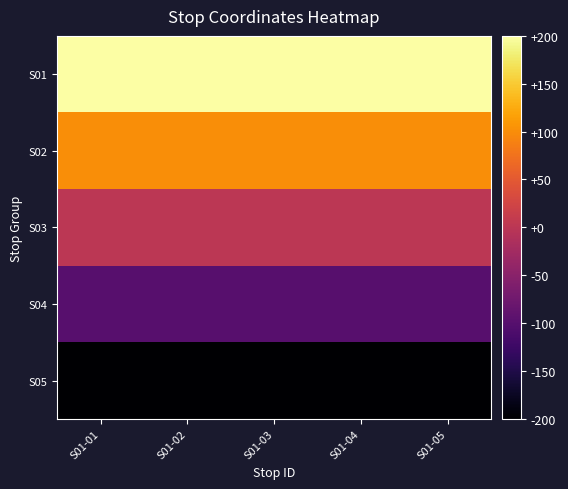

At which category does the chart reach its minimum across all series?

S01-01